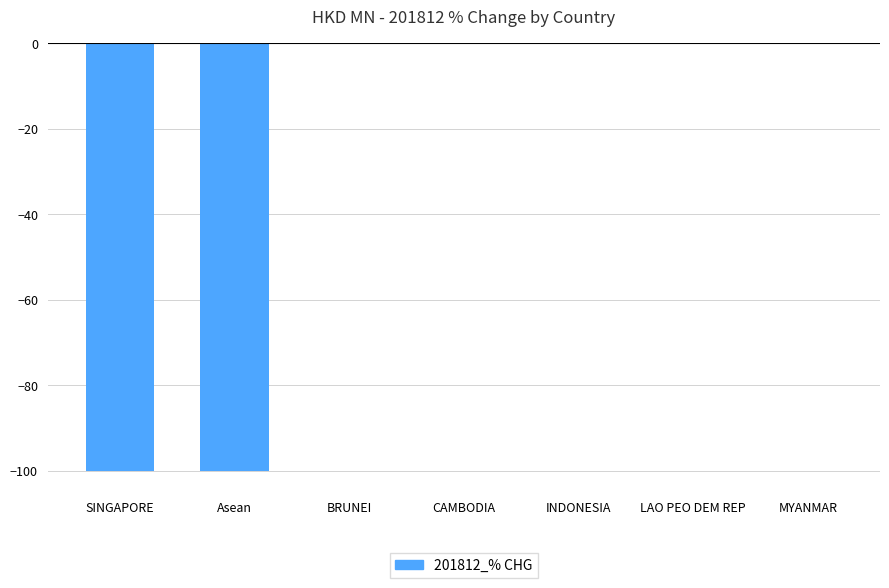

Is it true that the value at SINGAPORE is -154?

False